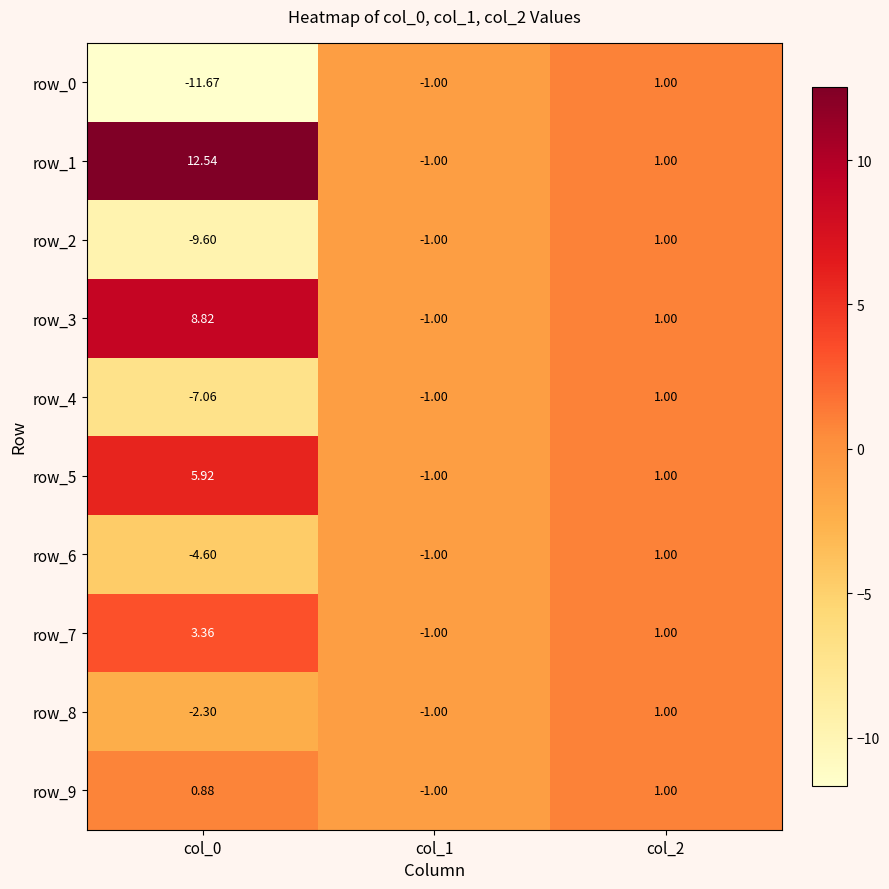

Where does the row_6 series first go above -1?

col_2